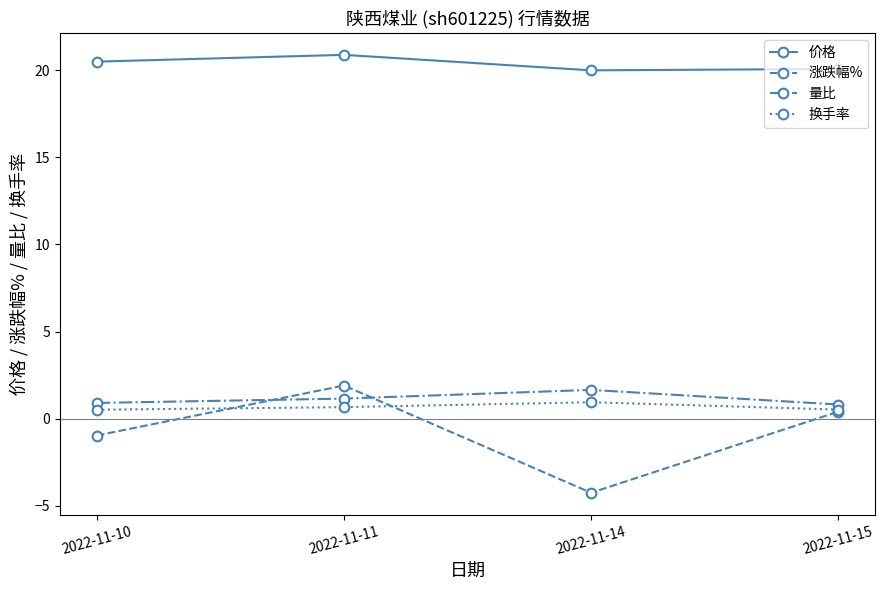

The value of 量比 at 2022-11-14 is 1.6. True or false?

True